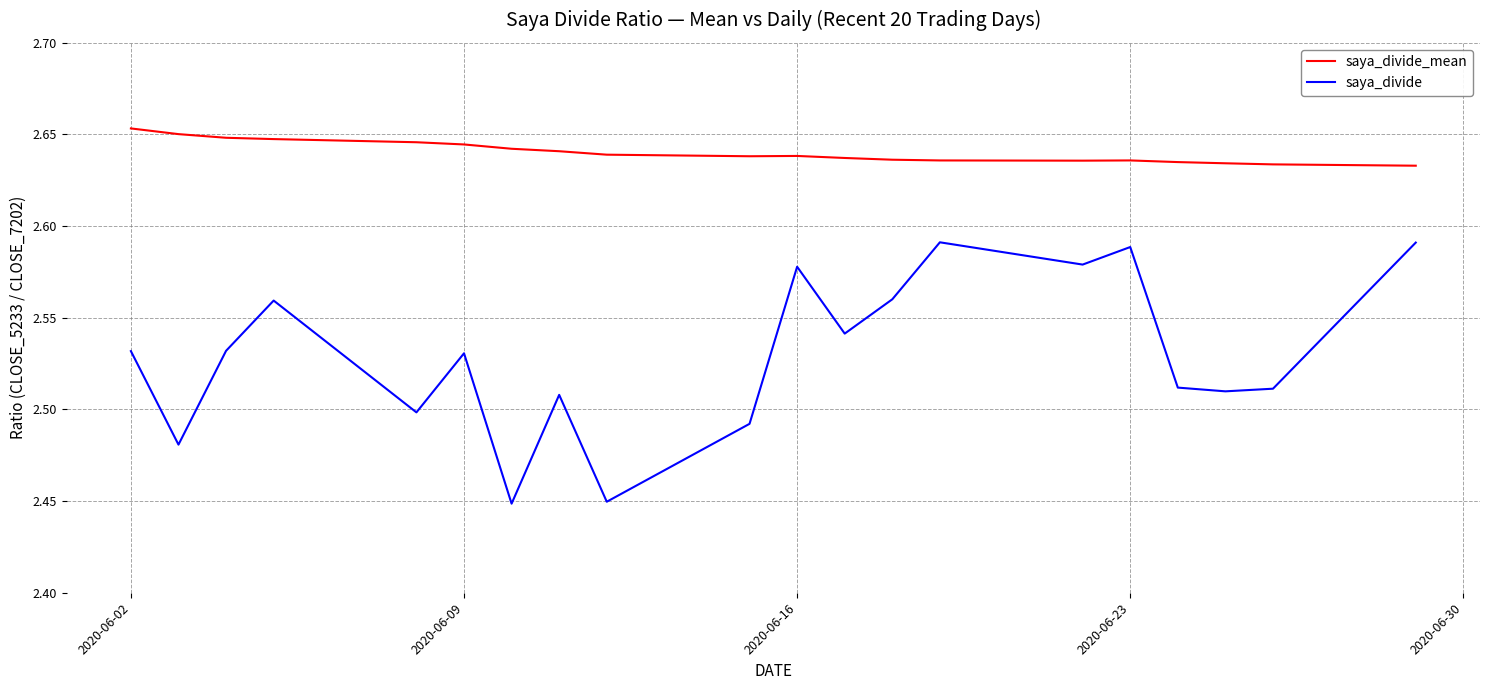

True or false: saya_divide has more than 2 interior local peaks.

True